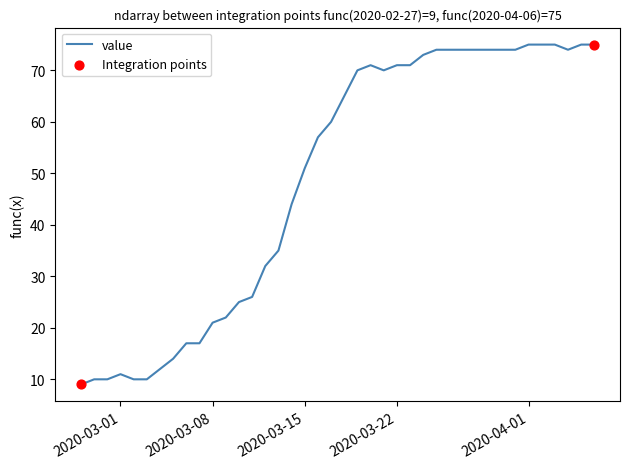

What is the smallest value displayed?

9